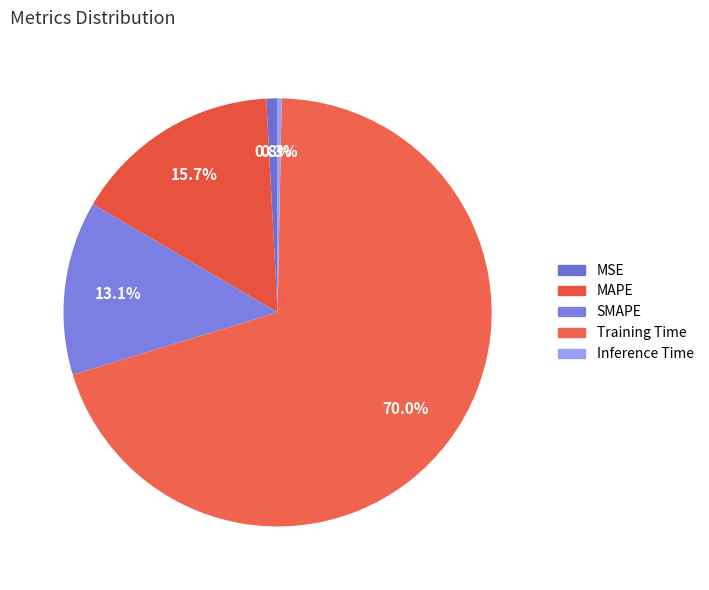

What is the largest slice in the pie chart?

Training Time